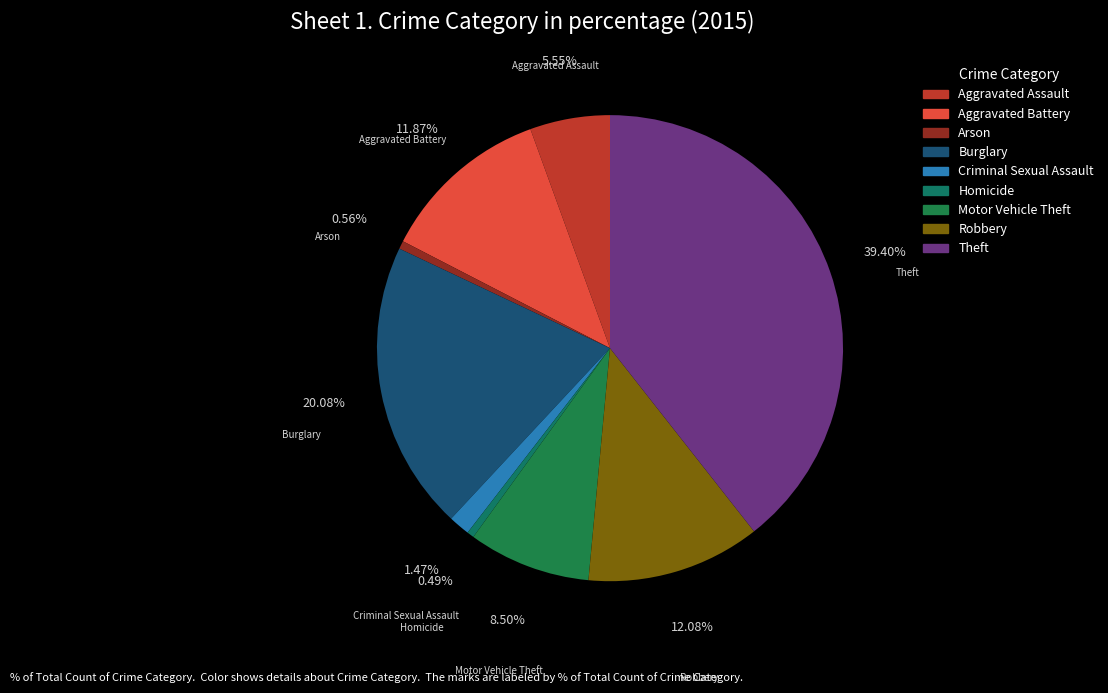

Which category has the biggest portion of the pie?

Theft